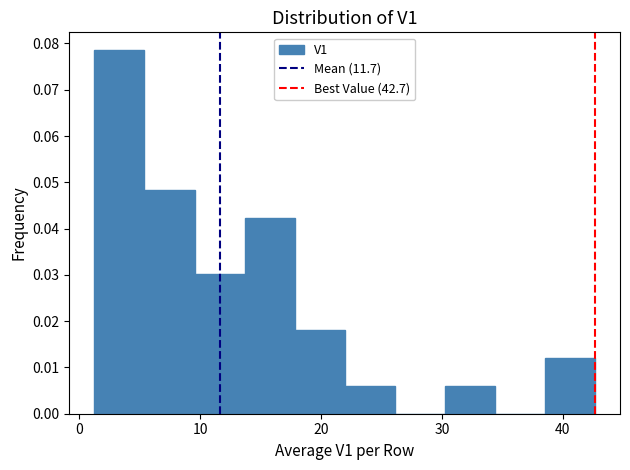

Which range on the x-axis has the tallest bar?

1 to 5